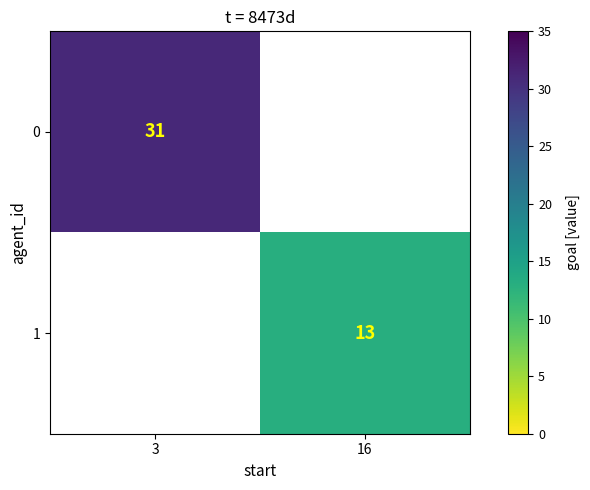

The 1 series shows 5 at 16. True or false?

False